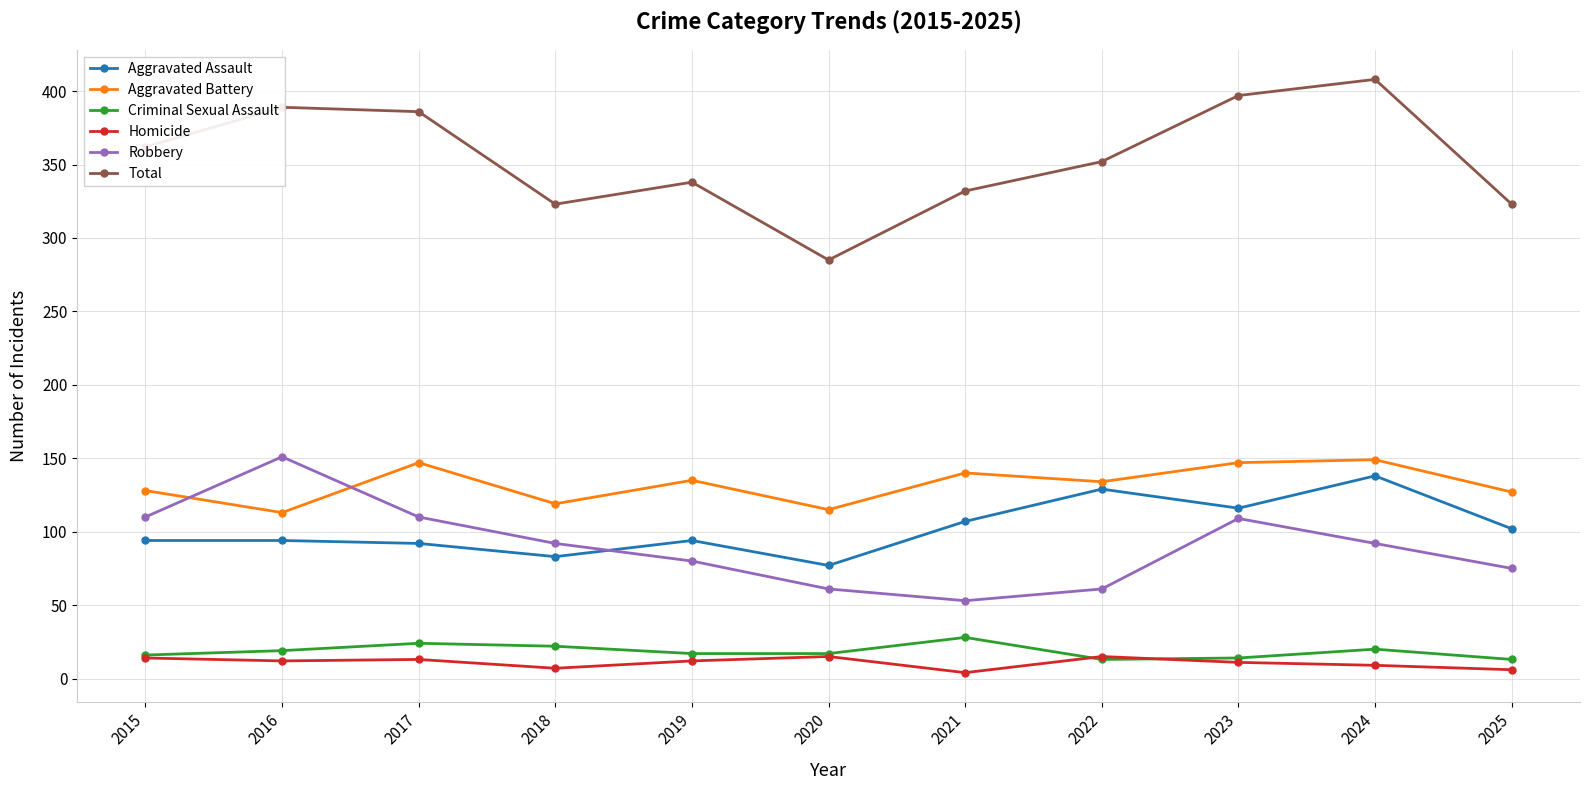

True or false: Aggravated Assault has a value of 107 at 2021.

True